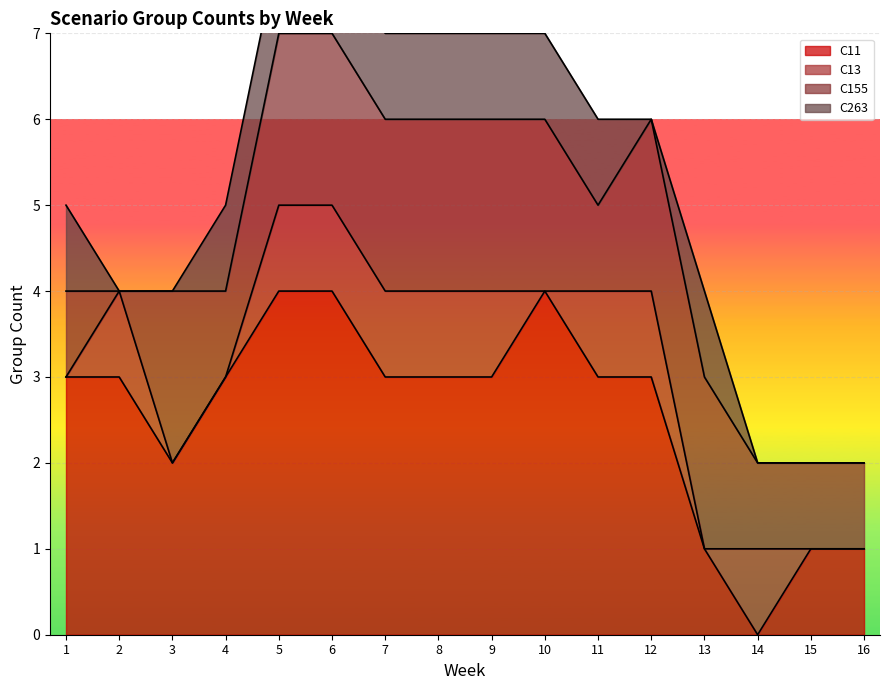

Reading left to right, what are all the values shown in this chart?

C11: 1=3	2=3	3=2	4=3	5=4	6=4	7=3	8=3	9=3	10=4	11=3	12=3	13=1	14=0	15=1	16=1
C13: 1=0	2=1	3=0	4=0	5=1	6=1	7=1	8=1	9=1	10=0	11=1	12=1	13=0	14=1	15=0	16=0
C155: 1=1	2=0	3=2	4=1	5=2	6=2	7=2	8=2	9=2	10=2	11=1	12=2	13=2	14=1	15=1	16=1
C263: 1=1	2=0	3=0	4=1	5=1	6=1	7=1	8=1	9=1	10=1	11=1	12=0	13=1	14=0	15=0	16=0